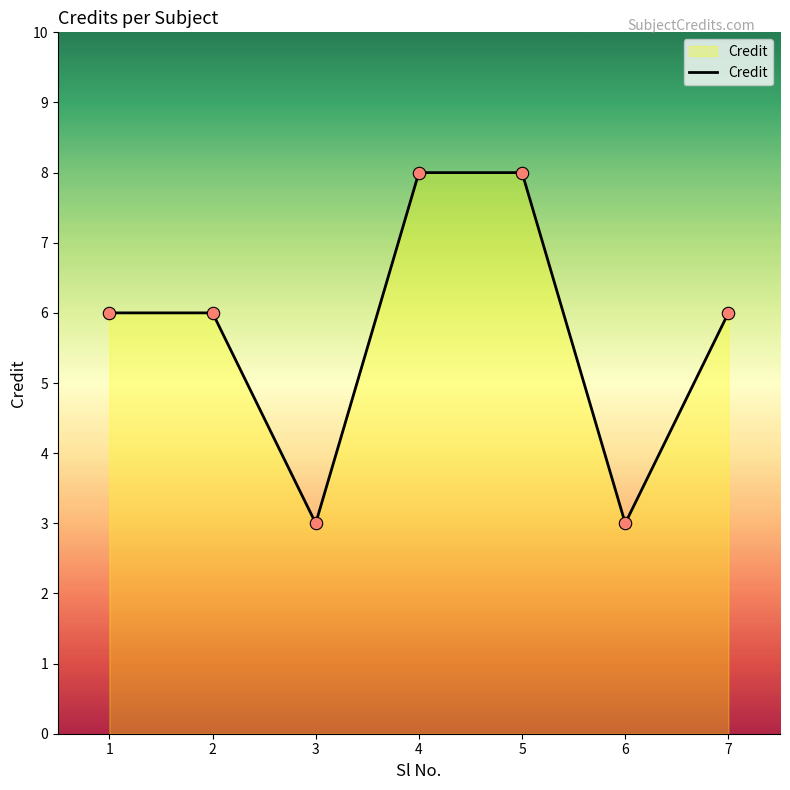

Approximately how many times larger is the value at 4 compared to 6?

2.7